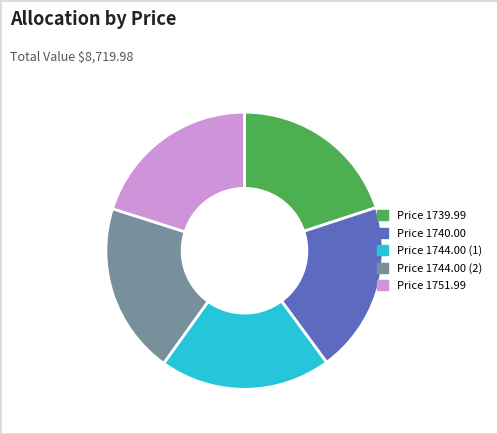

Is there any slice that represents more than half of the pie?

No